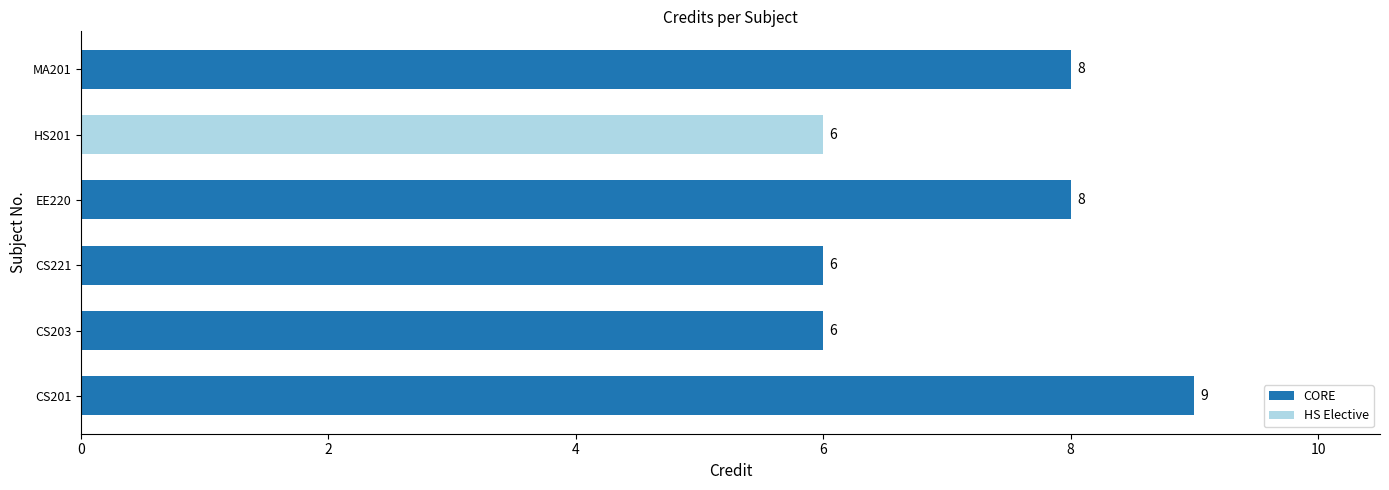

What is the difference between the maximum and minimum values?

3